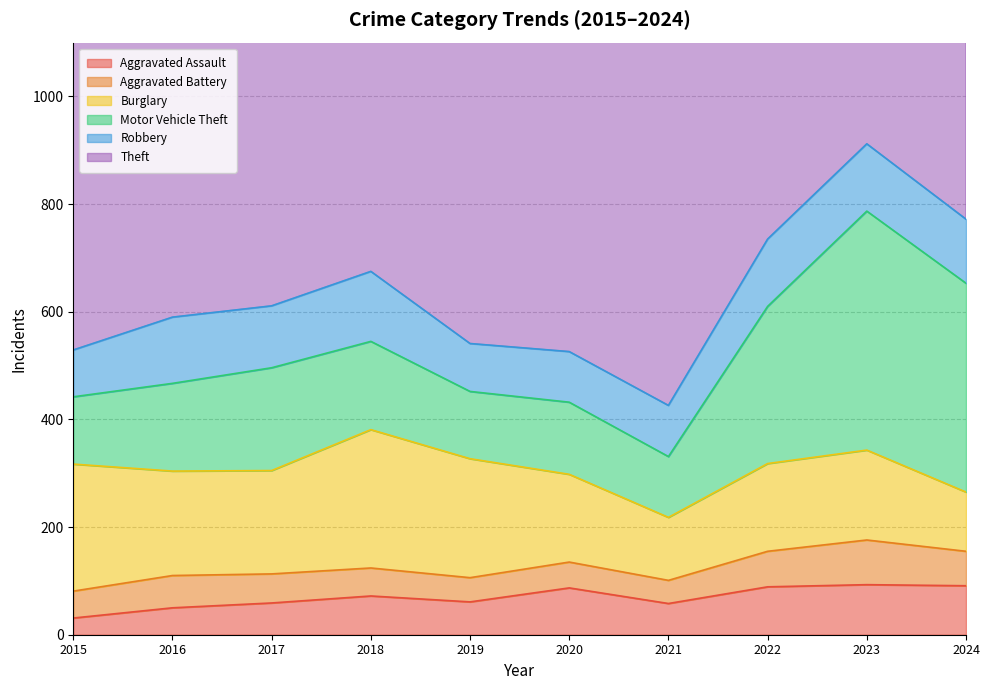

Rank the categories by Aggravated Assault value from lowest to highest.

2015, 2016, 2021, 2017, 2019, 2018, 2020, 2022, 2024, 2023